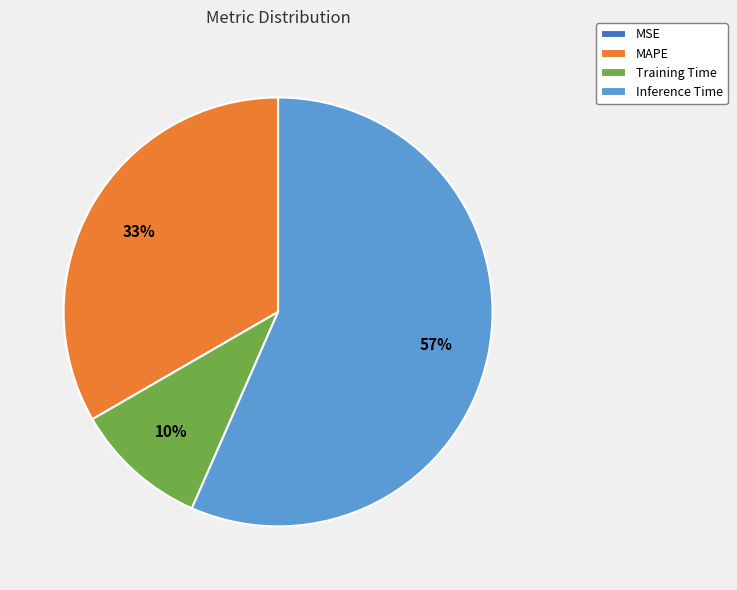

To the nearest percent, what is the average slice percentage?

25%